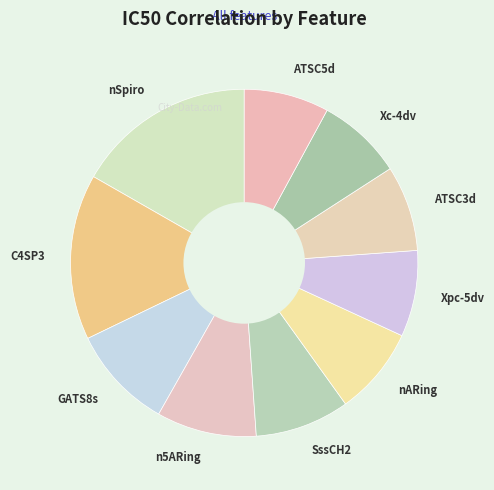

Combined, do GATS8s and Xpc-5dv account for over 50%?

No